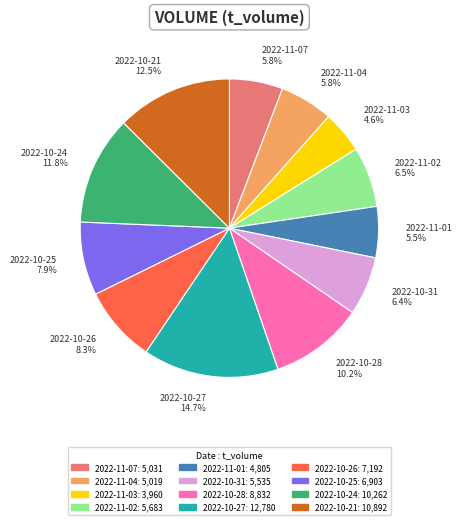

Which has a higher value, 2022-11-04 or 2022-10-25?

2022-10-25